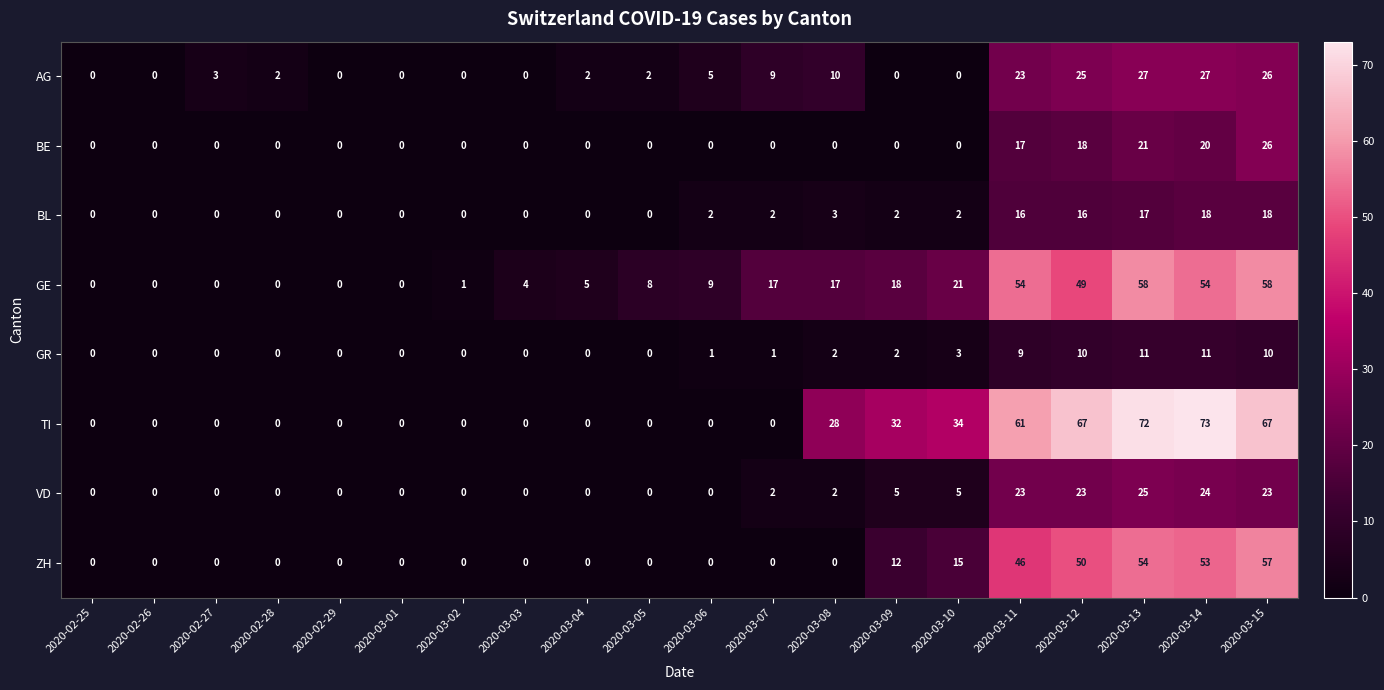

How many values in the BL series are below 2?

10